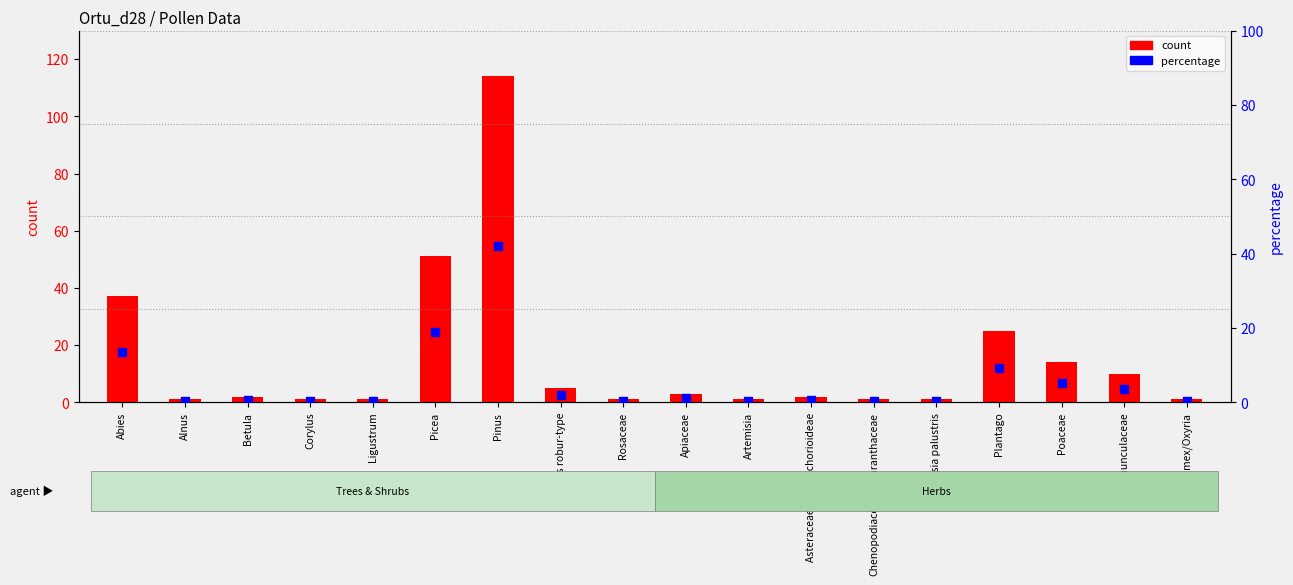

At which category is the sum across all series the highest?

Pinus